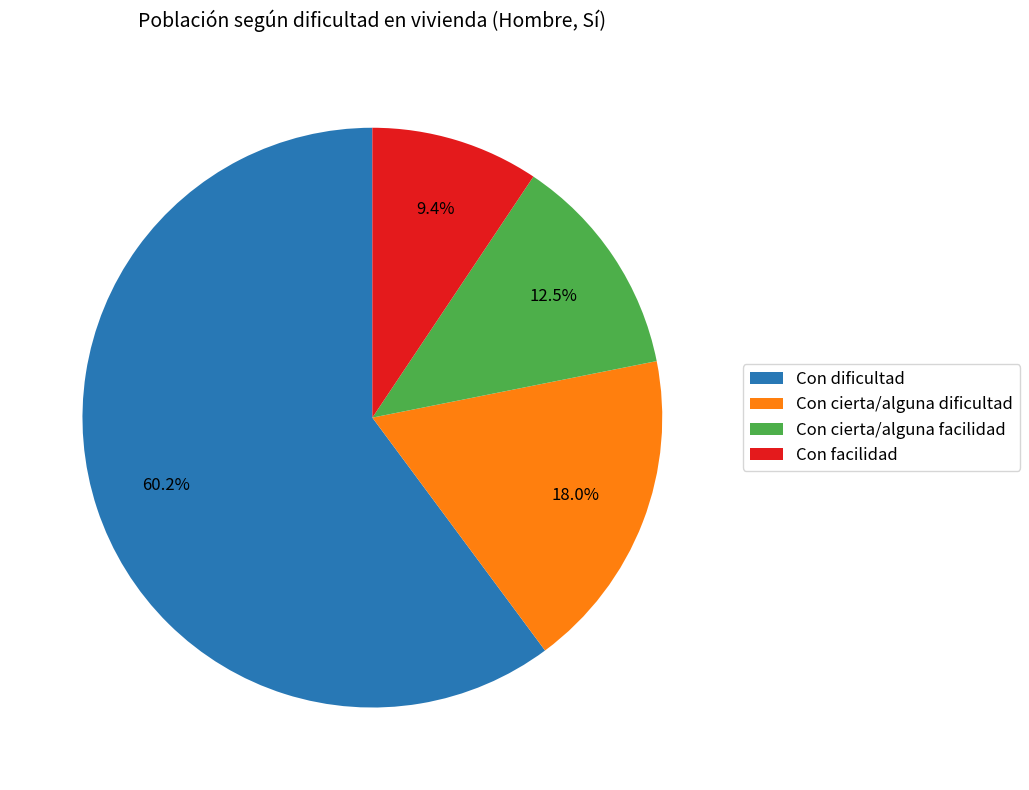

How many segments does this pie chart have?

4